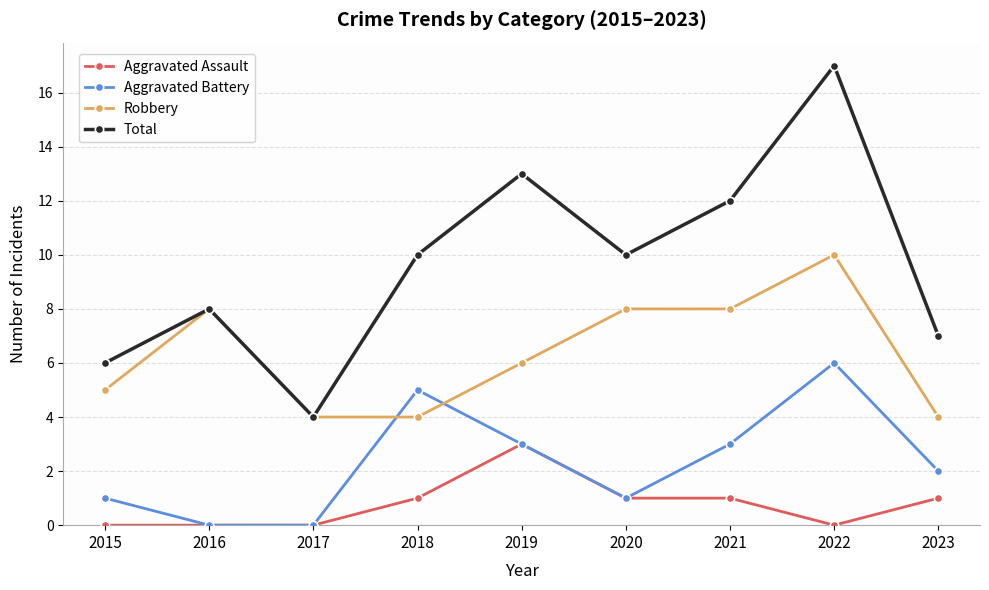

Is it true that Aggravated Battery equals 3 at 2017?

False